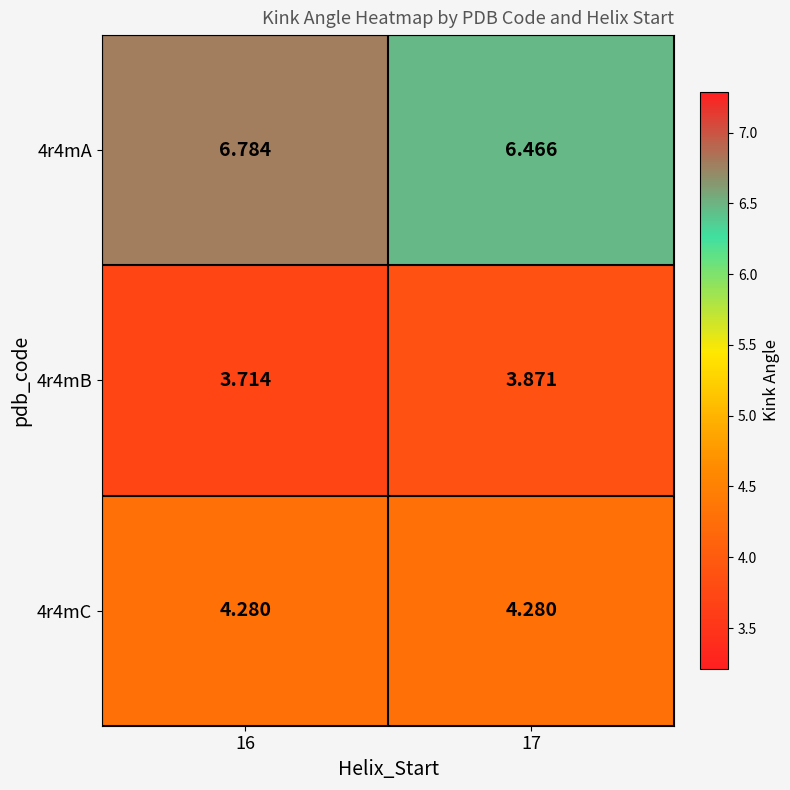

Count the number of data series in this chart.

3